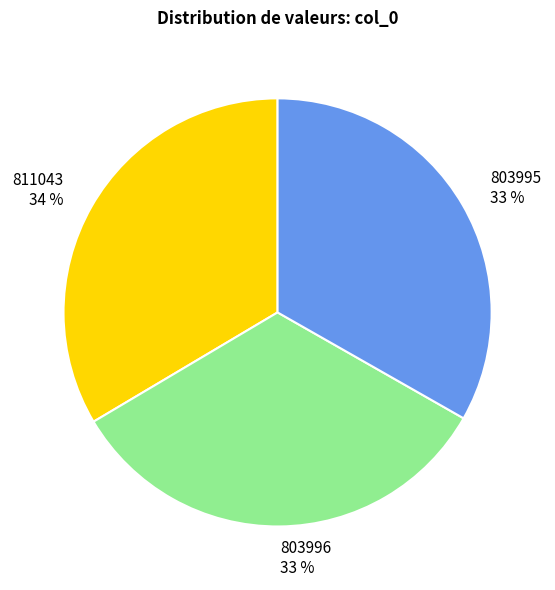

What percentage is the 811043 slice, to the nearest percent?

34%